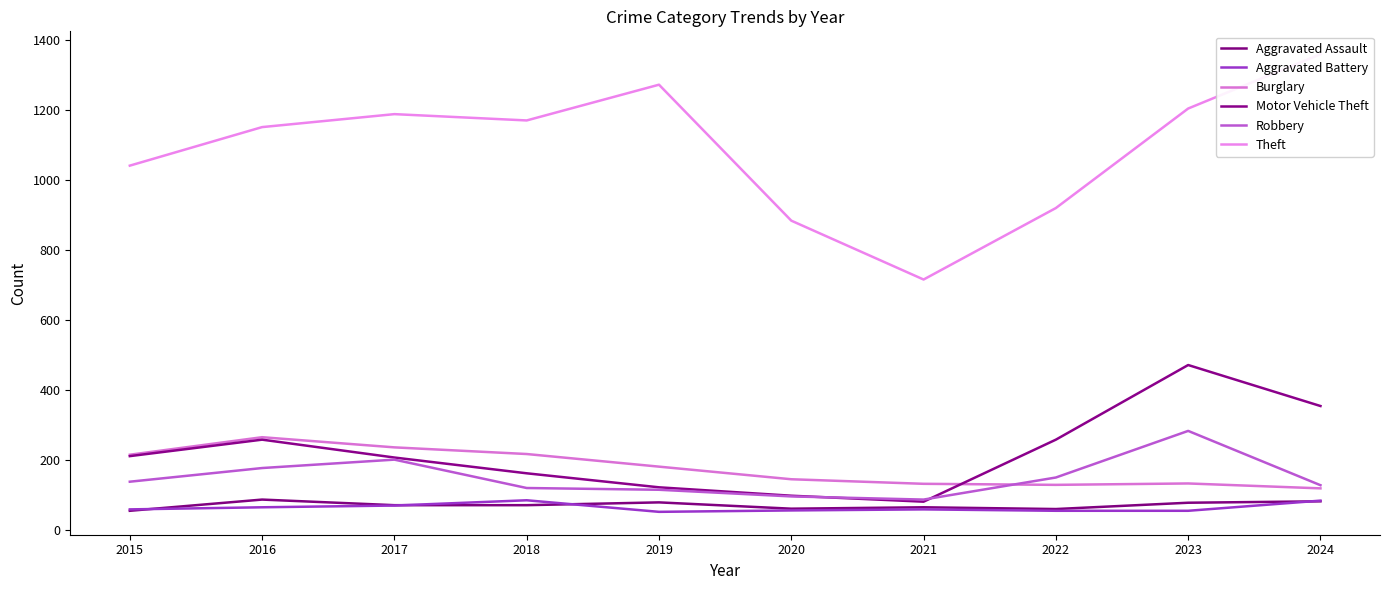

True or false: Theft and Aggravated Battery intersect in this chart.

False